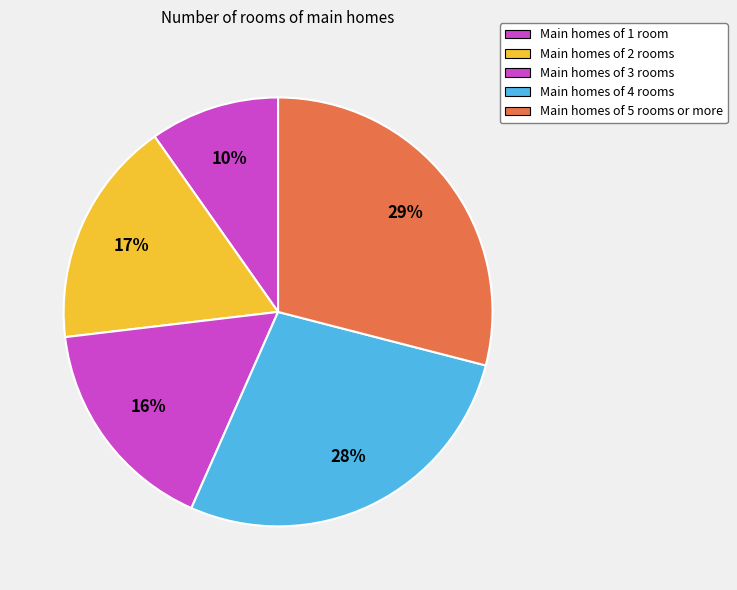

How many slices are in this pie chart?

5